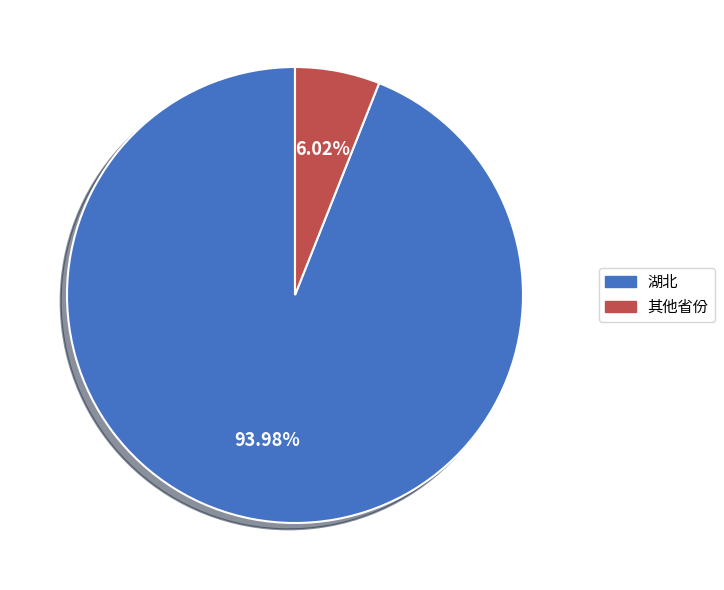

Is 湖北 the majority of the pie?

Yes